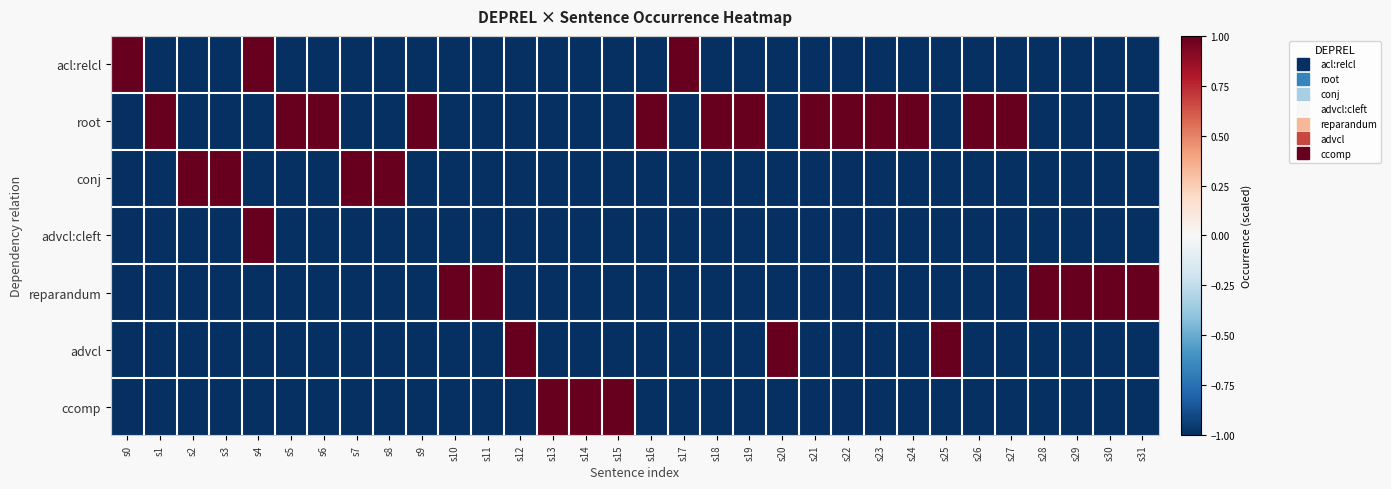

Count the number of data series in this chart.

7